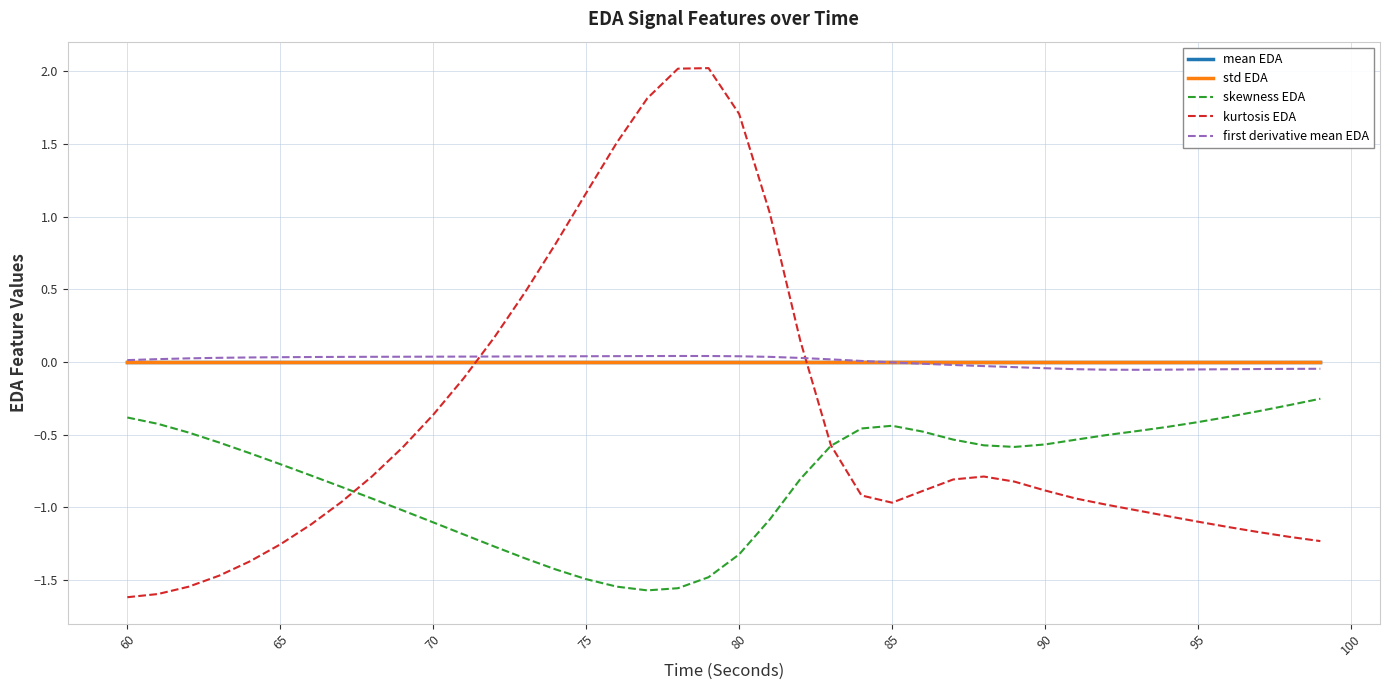

Which series has the largest range (max minus min)?

kurtosis EDA